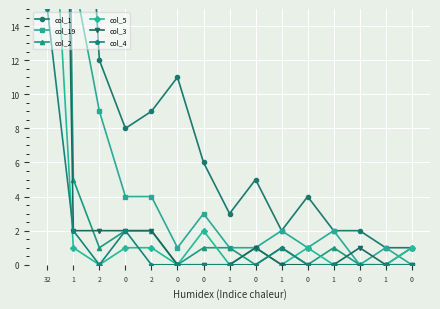

True or false: col_2 has more than 1 interior local peaks.

True